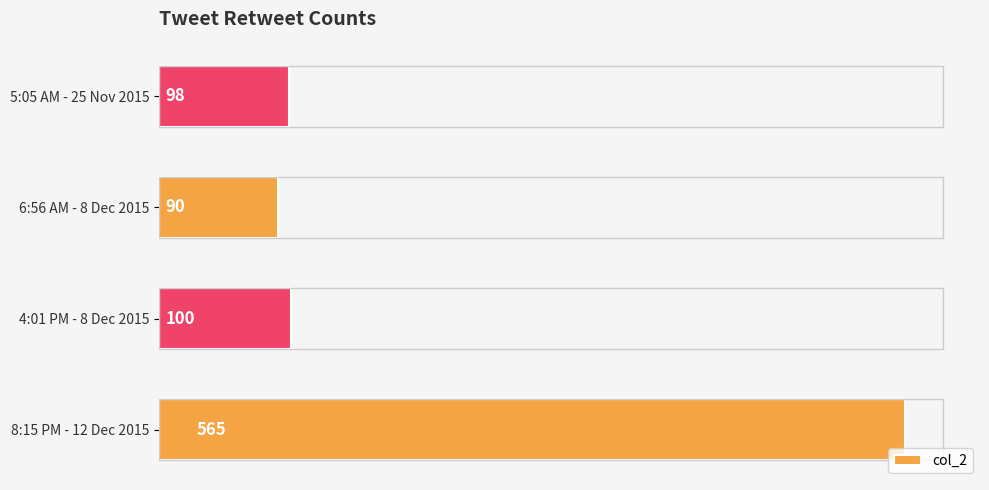

How many values are below 100?

2